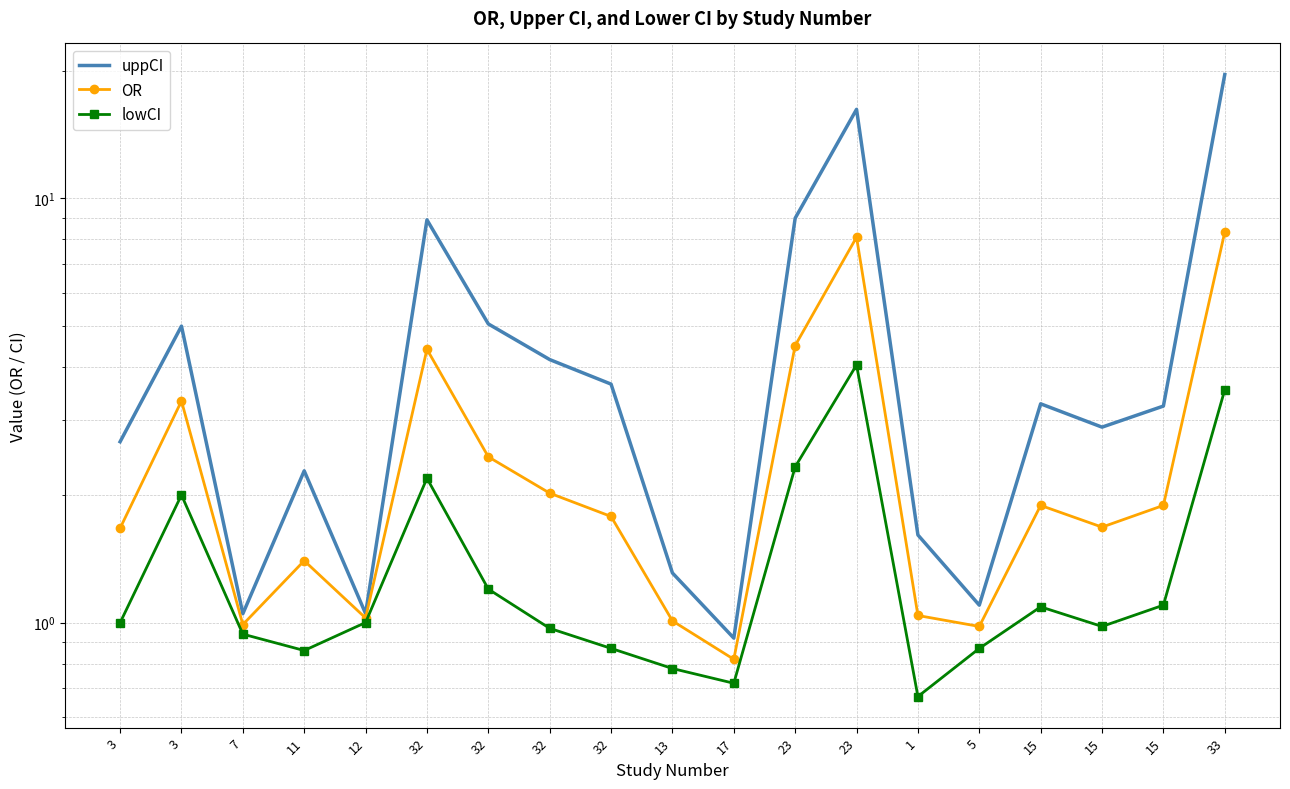

Is it true that uppCI equals 0.5 at 17?

False